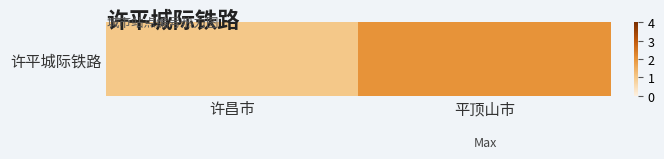

What is the sum of all values?

3